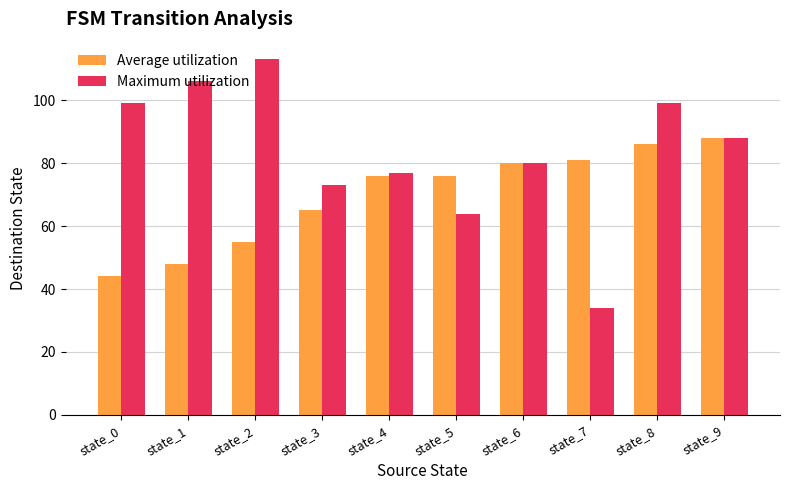

At which label is Average utilization closest to 66?

state_3